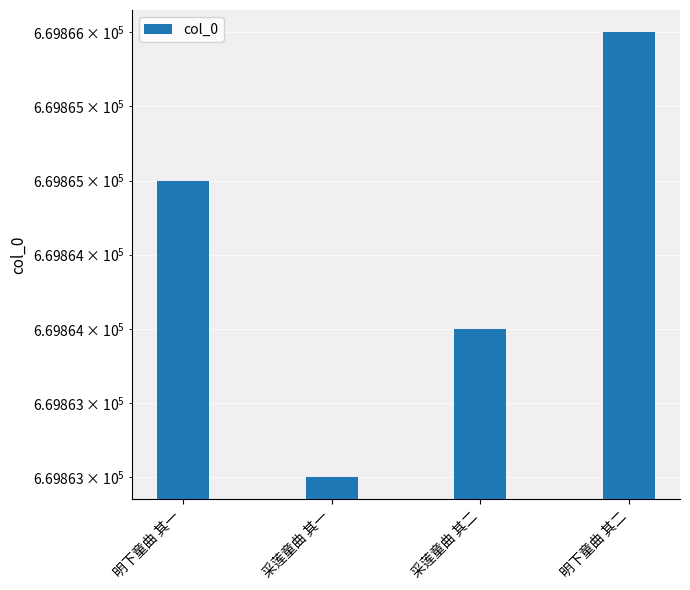

At which label is the value closest to 669864?

采莲童曲 其二